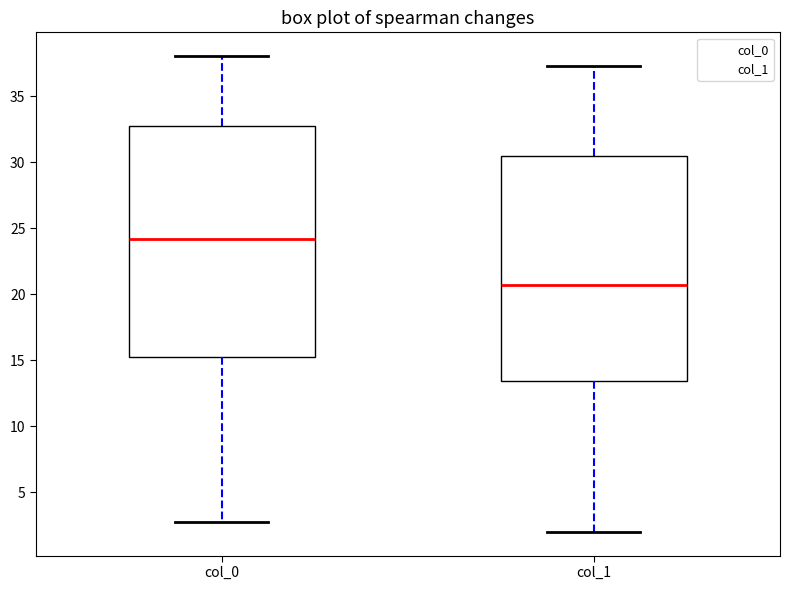

Where does the median line of the box for col_0 sit on the y-axis? The values are not printed on the chart, so give them approximately, as read against the axis.

24.0